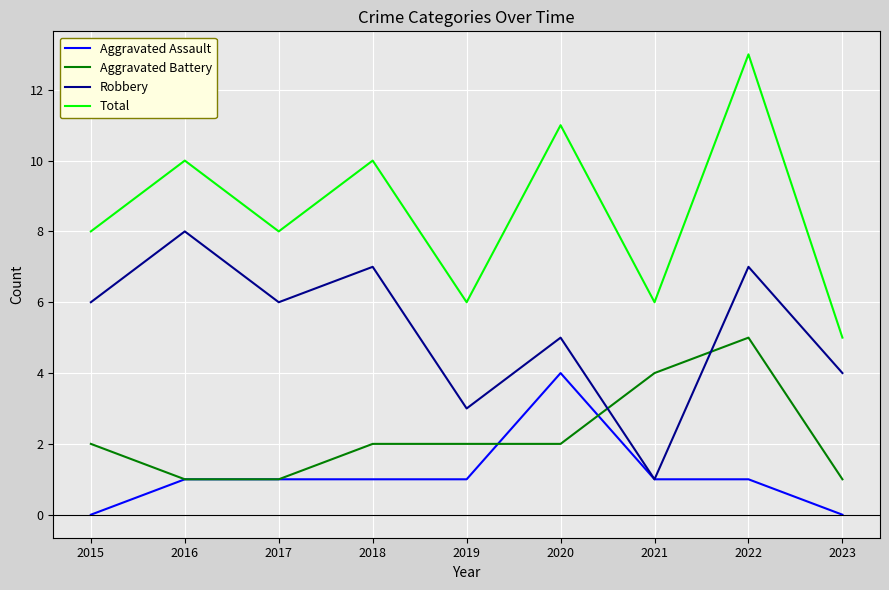

Rank the series by their maximum value, from highest to lowest.

Total, Robbery, Aggravated Battery, Aggravated Assault